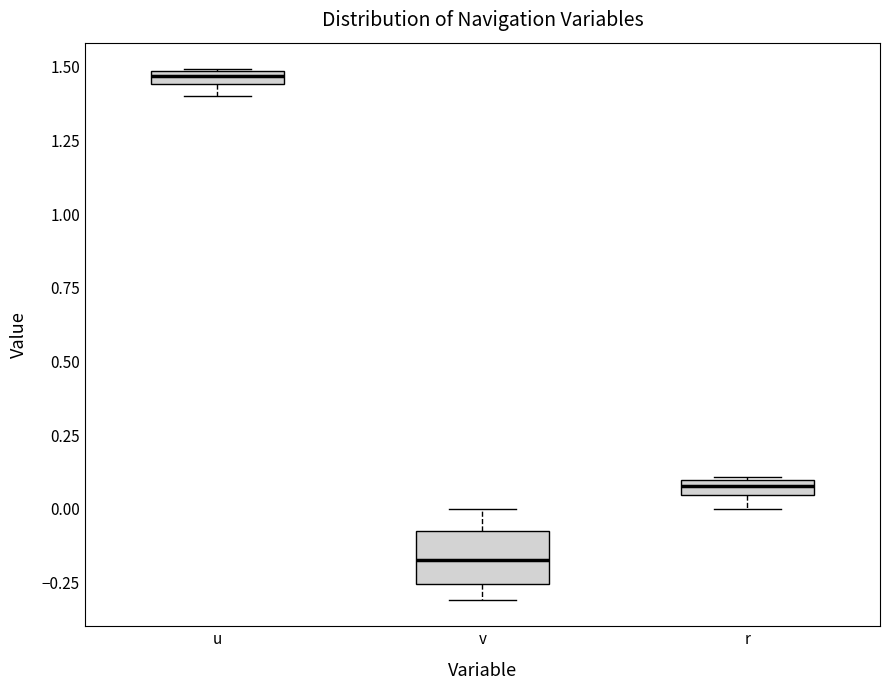

Comparing the boxes themselves (not the whiskers), which one is the tallest?

v